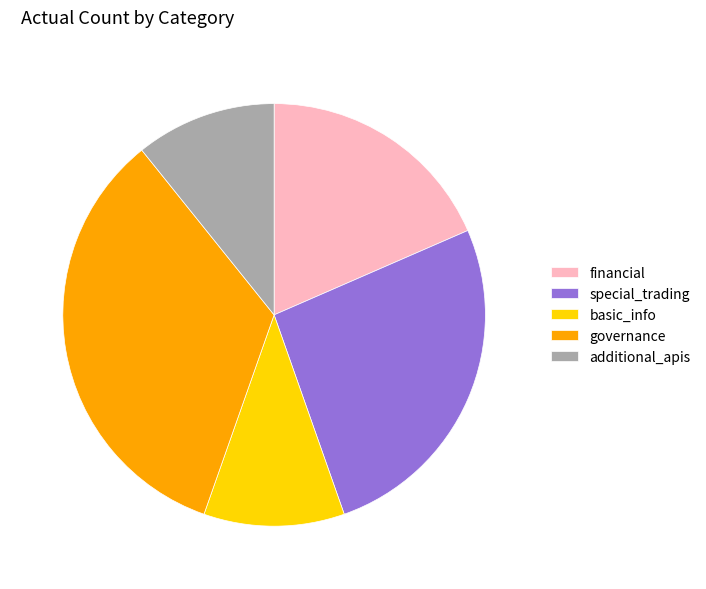

Which slice is the largest?

governance